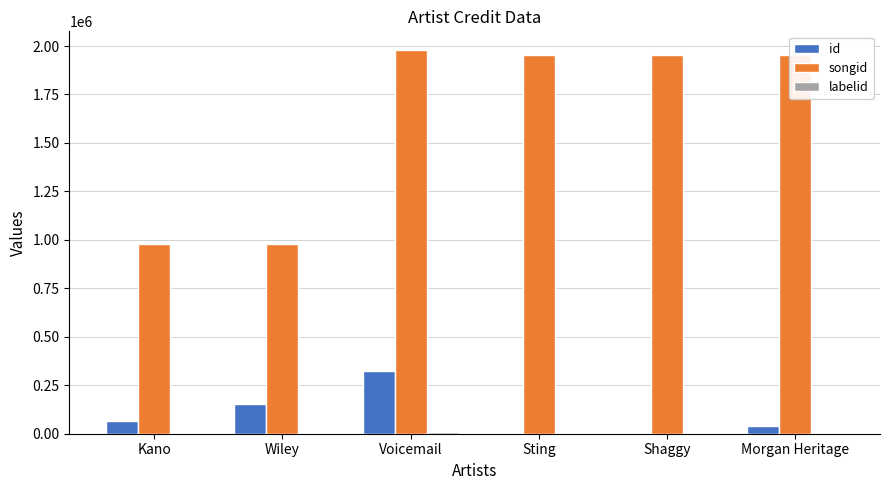

What is the difference between the songid values at Shaggy and Wiley?

976248